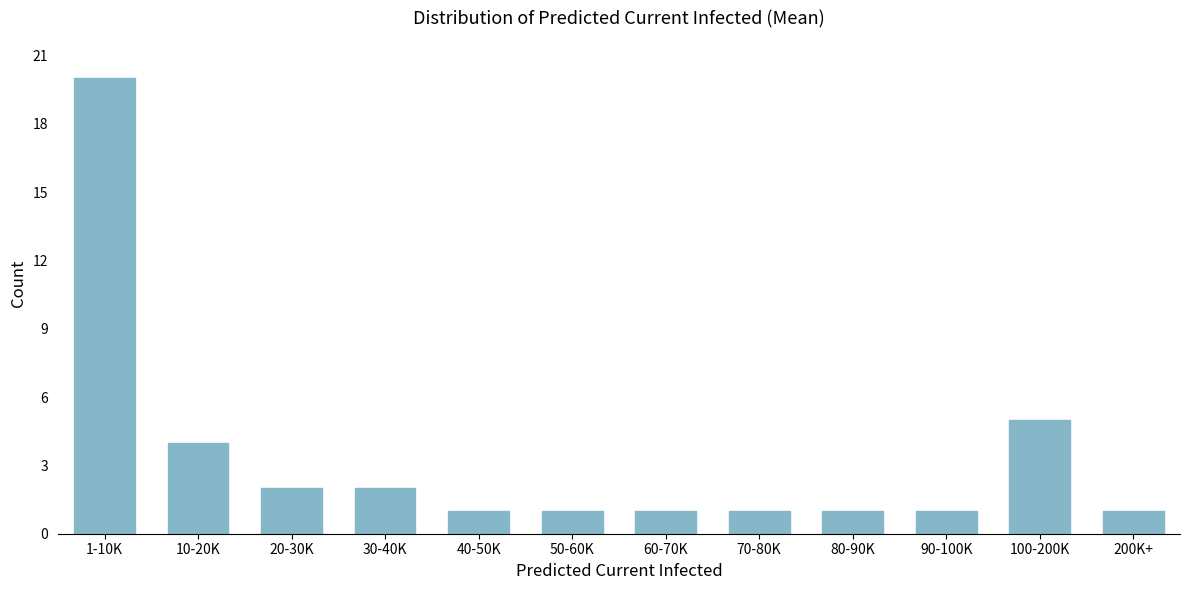

Reading left to right, what are all the values shown in this chart?

20	4	2	2	1	1	1	1	1	1	5	1